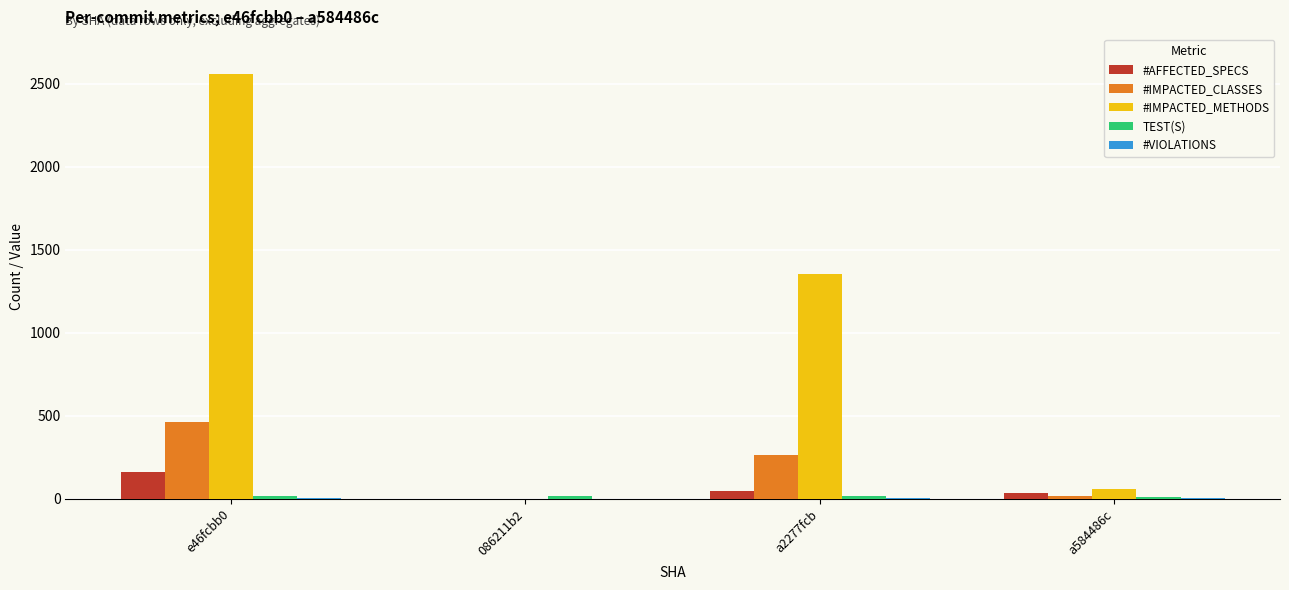

What is the sum of the #IMPACTED_CLASSES values at 086211b2 and e46fcbb0?

465.0